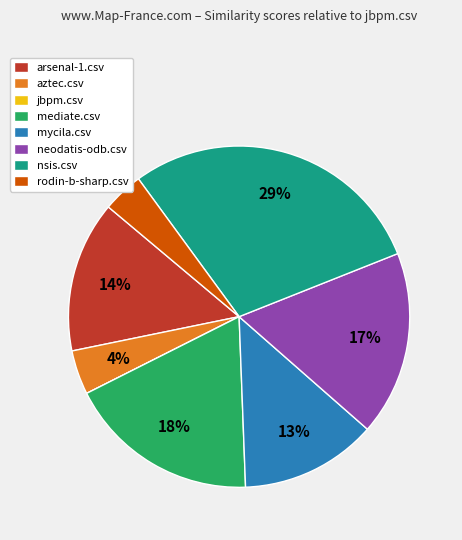

To the nearest percent, what is the difference between the largest and smallest slice percentages?

29%